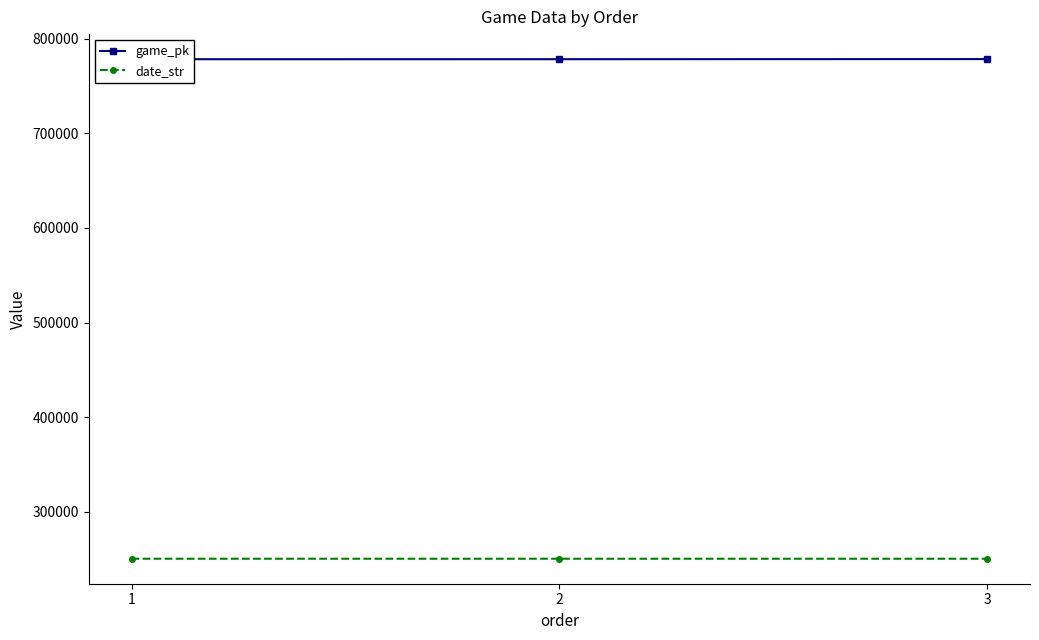

At which label does game_pk first exceed 778213?

3